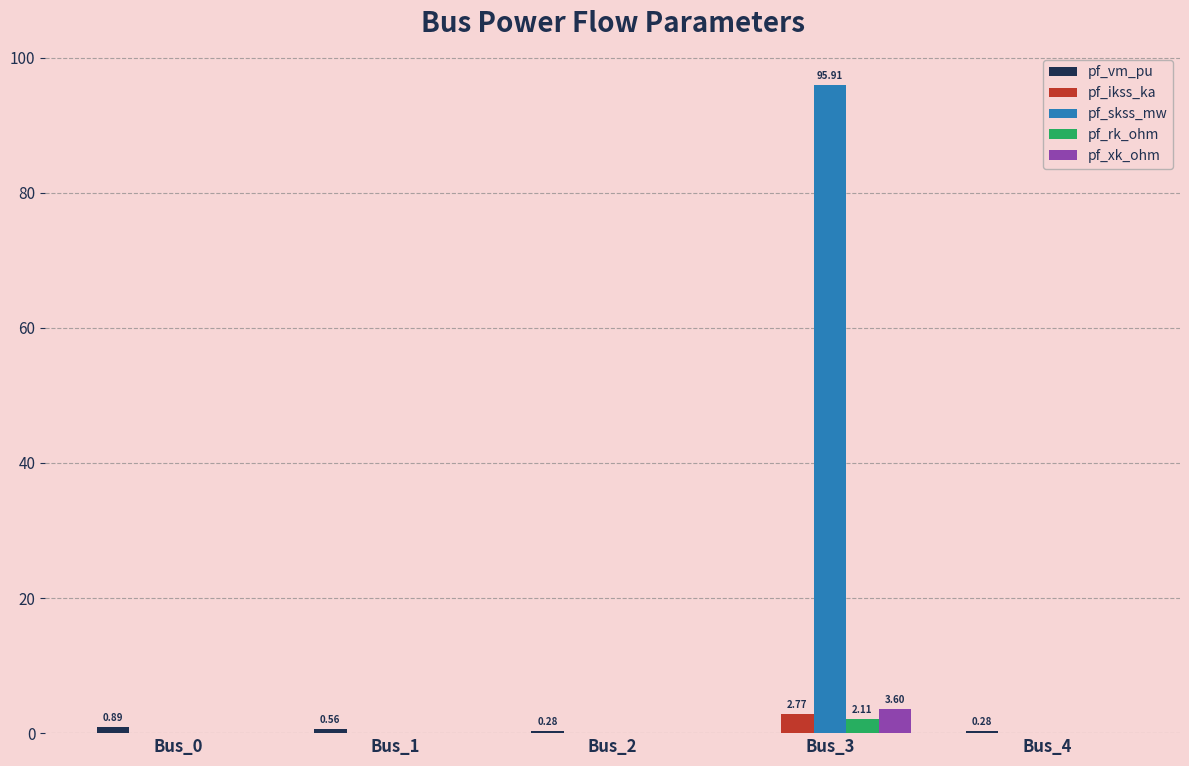

At which category is the sum across all series the highest?

Bus_3